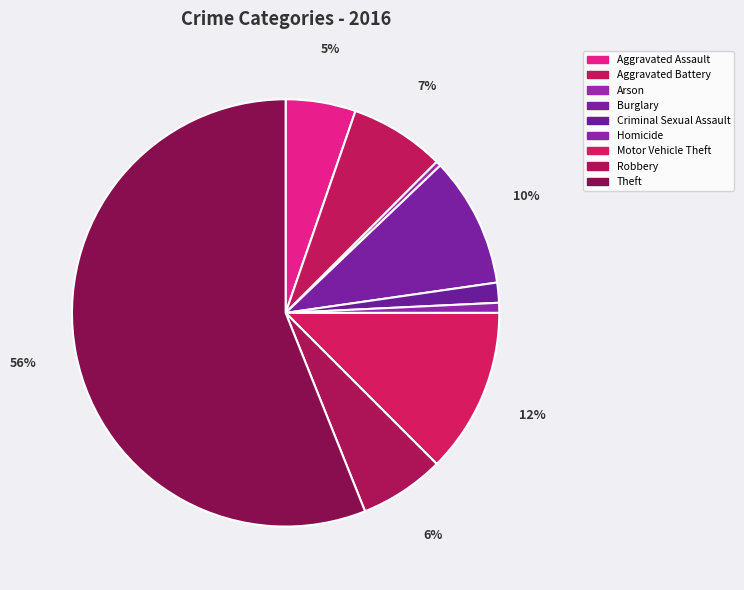

To the nearest percent, what is the difference between the Robbery and Motor Vehicle Theft slice percentages?

6%